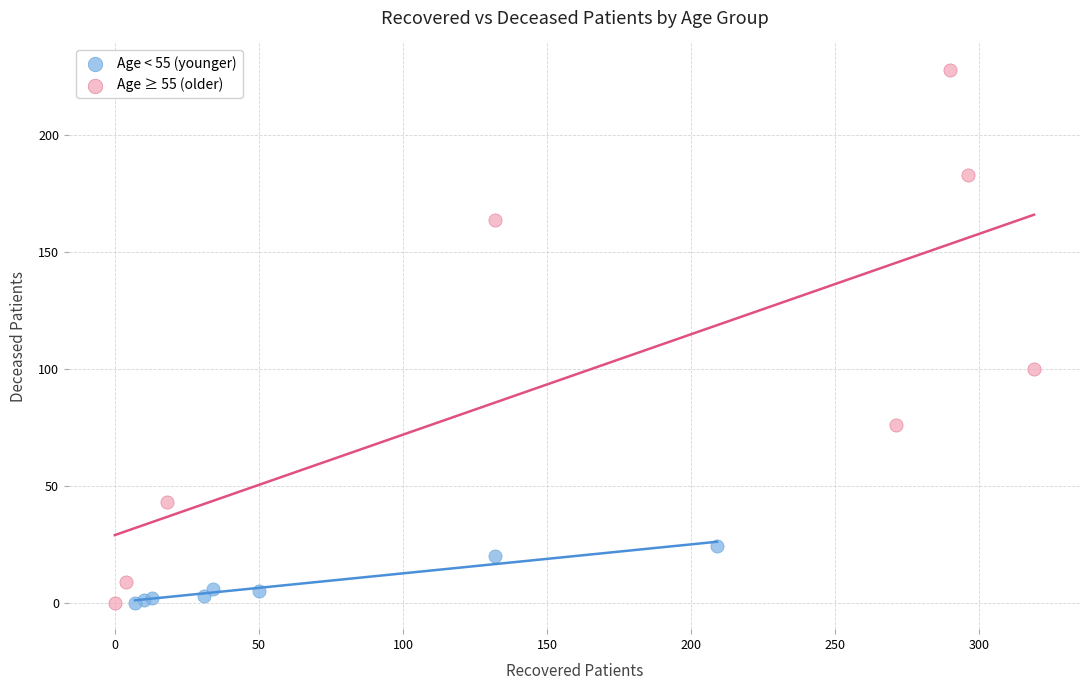

Which series has the largest Y range (max minus min)?

Age ≥ 55 (older)